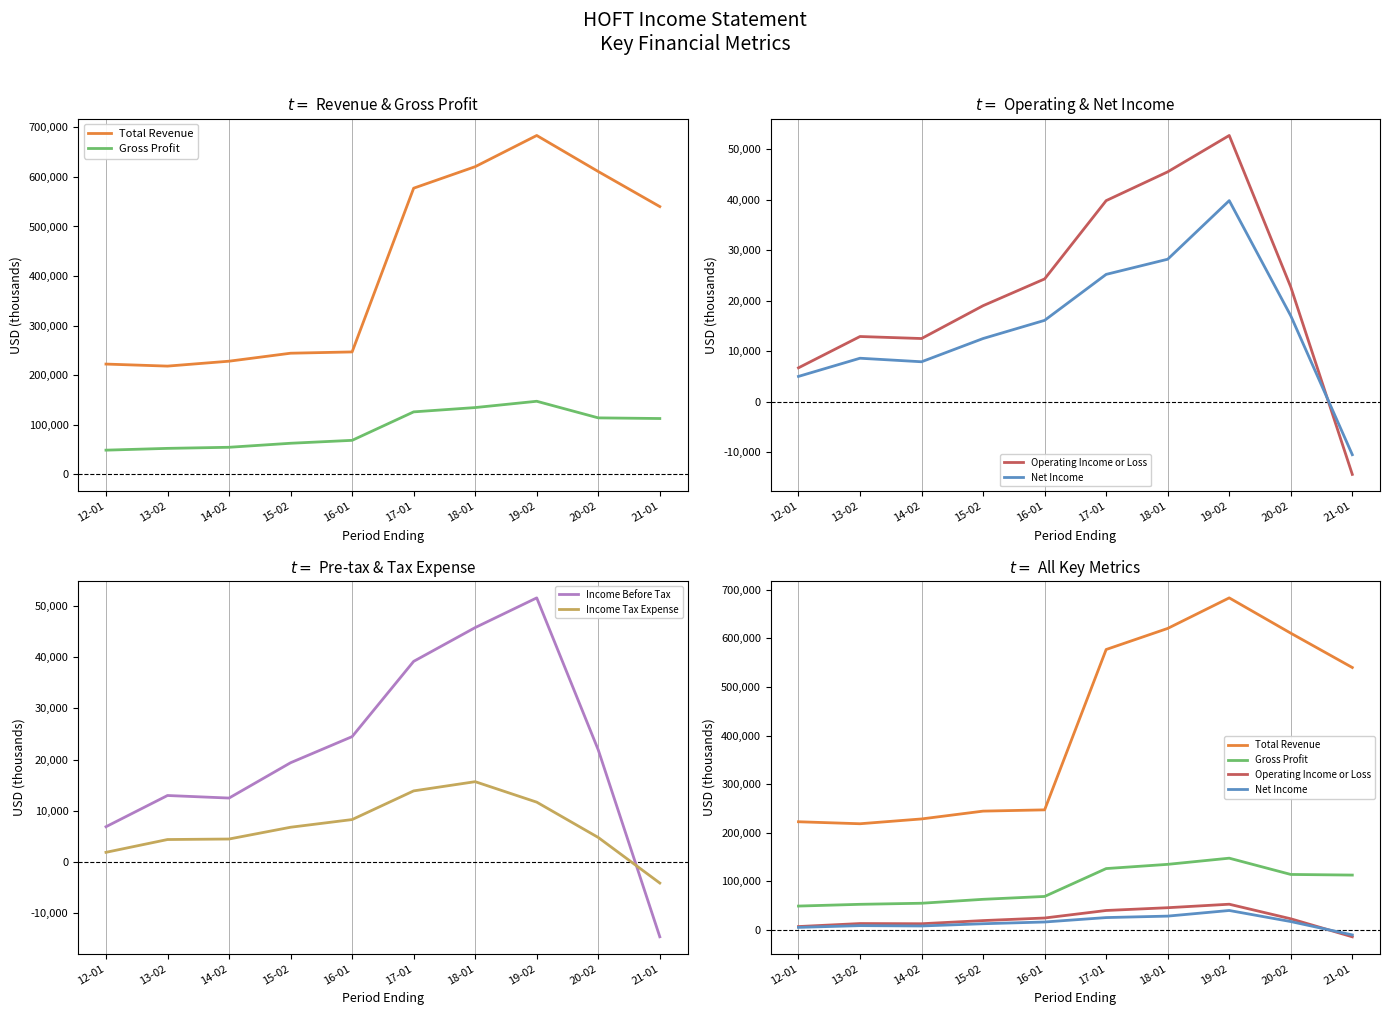

Reading left to right, list all the values displayed in this chart.

Total Revenue: 12-01=222500	13-02=218400	14-02=228300	15-02=244400	16-01=247000	17-01=577200	18-01=620600	19-02=683500	20-02=610800	21-01=540100
Gross Profit: 12-01=48900	13-02=52500	14-02=54700	15-02=62800	16-01=68700	17-01=126100	18-01=134800	19-02=147500	20-02=114000	21-01=112700
Operating Income or Loss: 12-01=6700	13-02=12900	14-02=12500	15-02=19000	16-01=24300	17-01=39800	18-01=45500	19-02=52700	20-02=22700	21-01=-14400
Net Income: 12-01=5000	13-02=8600	14-02=7900	15-02=12500	16-01=16100	17-01=25200	18-01=28200	19-02=39800	20-02=17000	21-01=-10500
Income Before Tax: 12-01=6900	13-02=13000	14-02=12500	15-02=19400	16-01=24500	17-01=39200	18-01=45800	19-02=51600	20-02=21900	21-01=-14600
Income Tax Expense: 12-01=1900	13-02=4400	14-02=4500	15-02=6800	16-01=8300	17-01=13900	18-01=15700	19-02=11700	20-02=4800	21-01=-4100